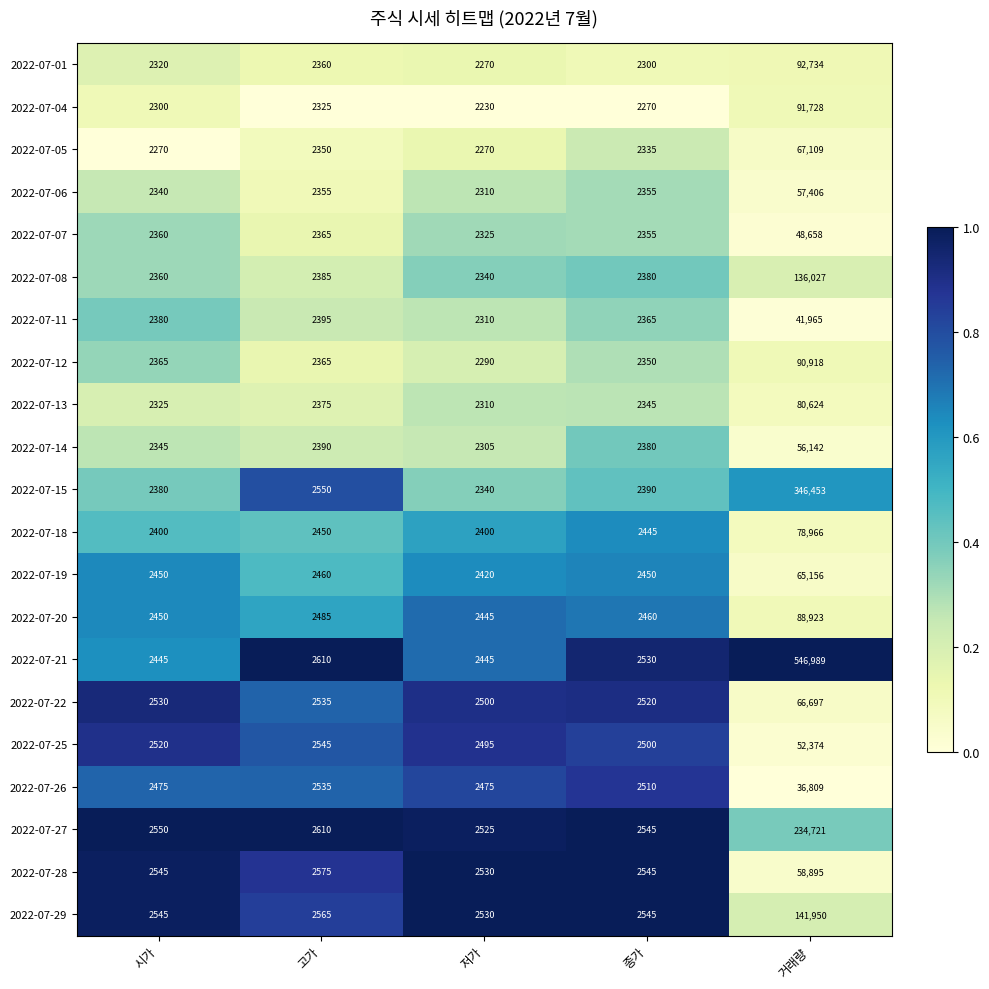

Which series has the largest range (max minus min)?

2022-07-21